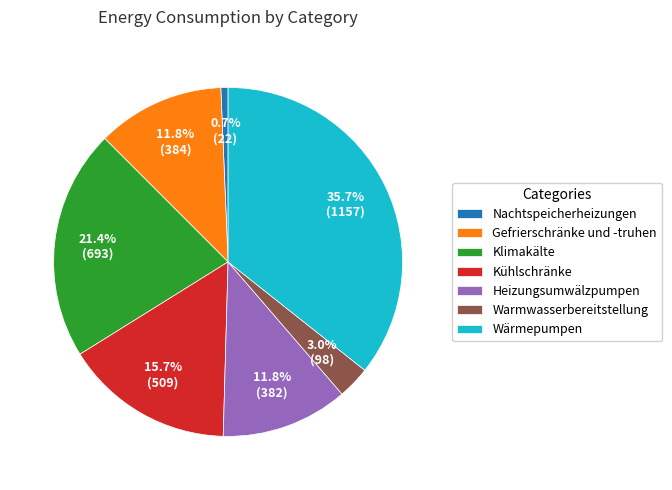

Approximately how many times larger is the value at Wärmepumpen compared to Klimakälte?

1.7